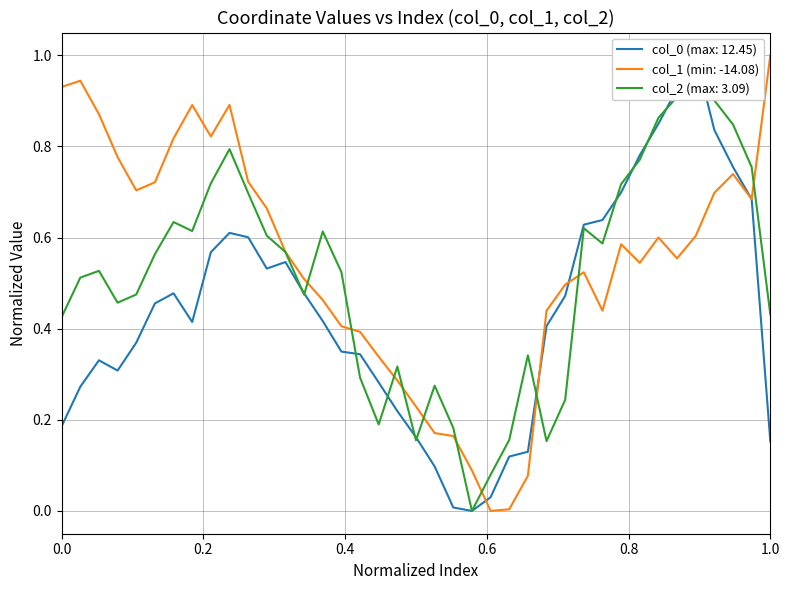

At which label does col_1 (min: -14.08) reach its peak?

1.0